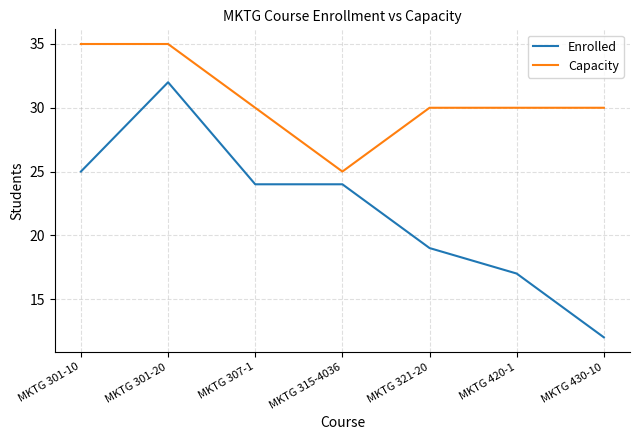

What is the difference between the Enrolled values at MKTG 301-20 and MKTG 321-20?

13